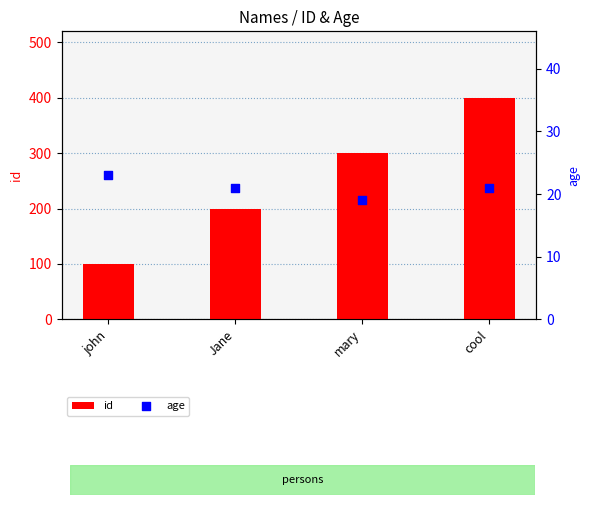

Is the value of id at cool greater than the value of age at cool?

Yes